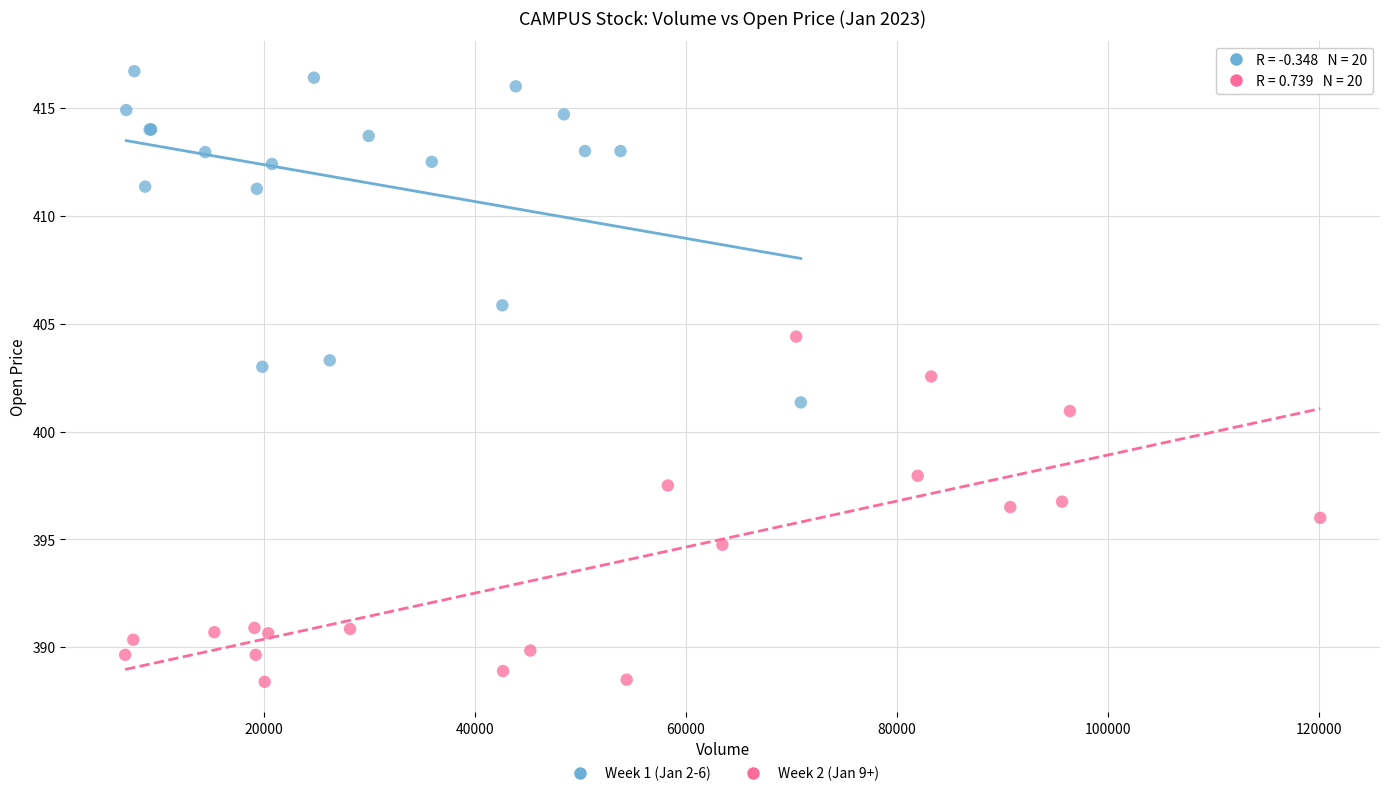

Which series reaches the minimum Y coordinate?

Week 2 (Jan 9+)